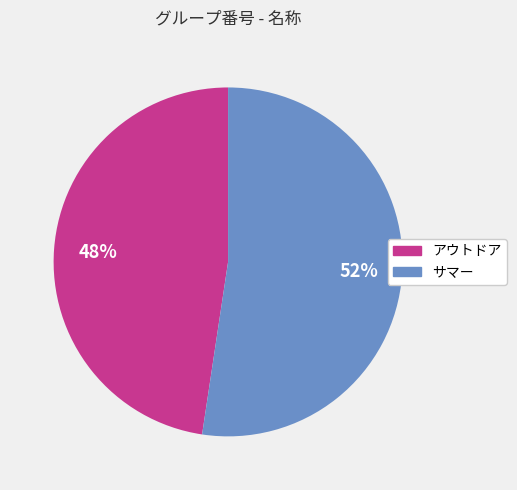

Which slice is the largest?

サマー